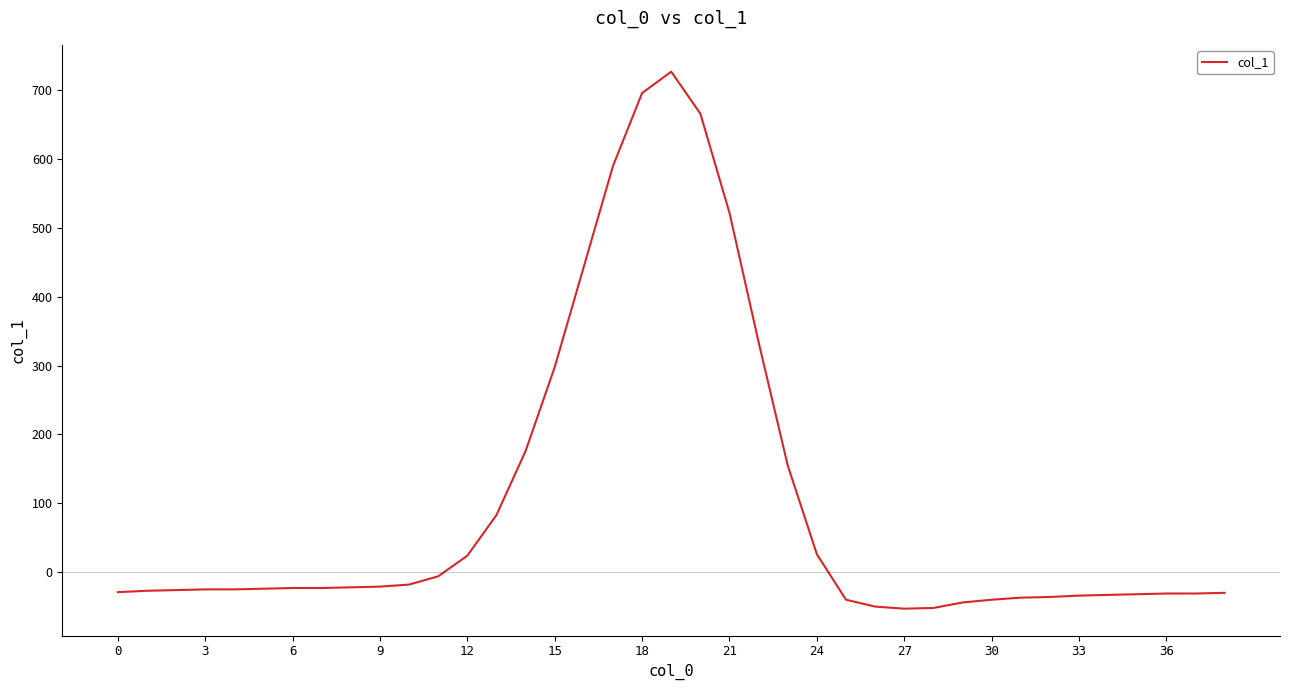

What is the difference between the maximum and minimum values?

780